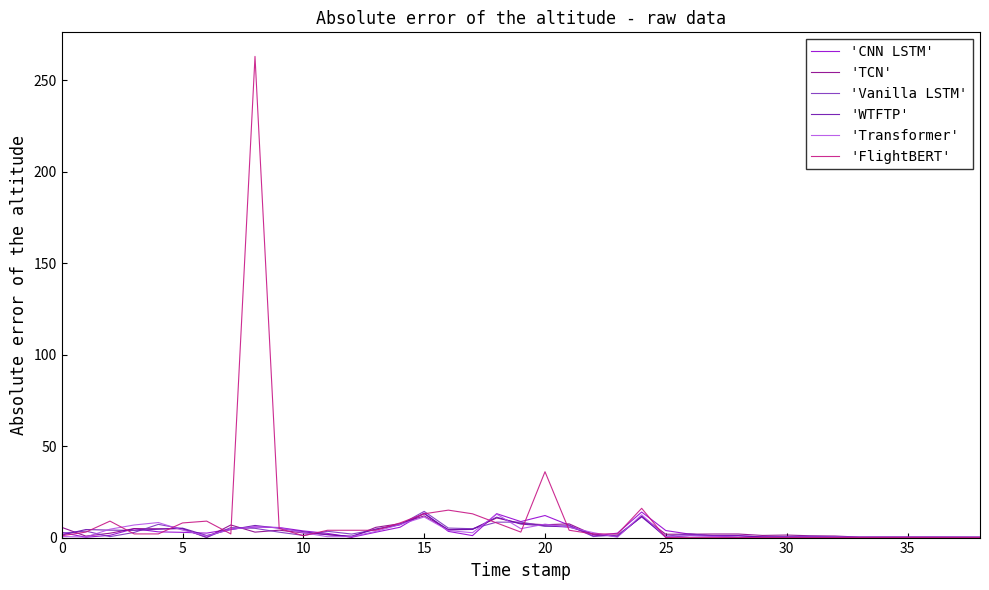

What is the maximum value for 'Transformer'?

12.8